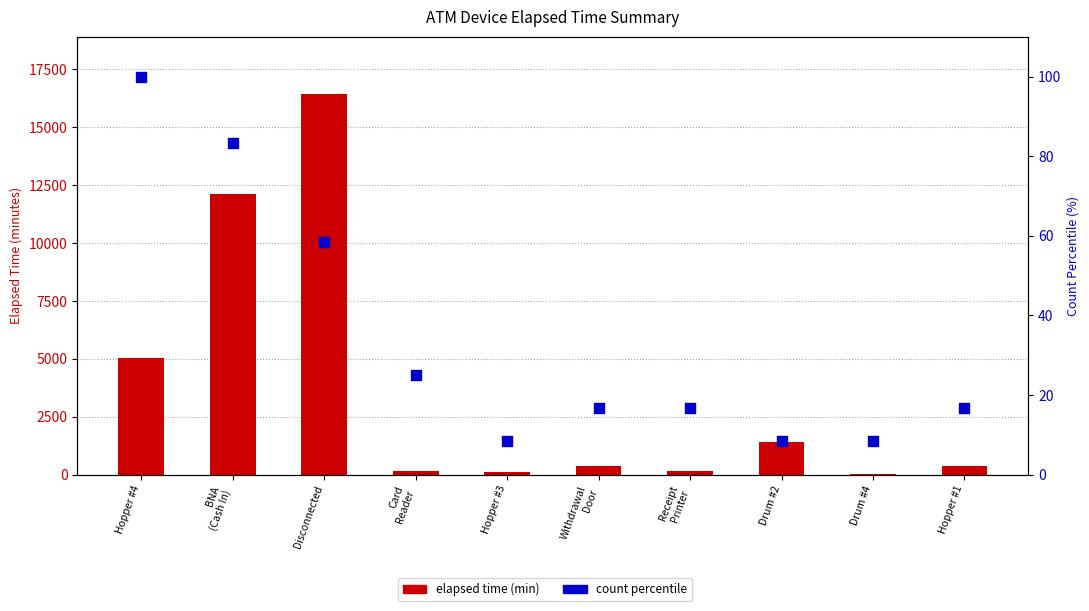

What are all the series names shown in the legend?

elapsed time (min), count percentile